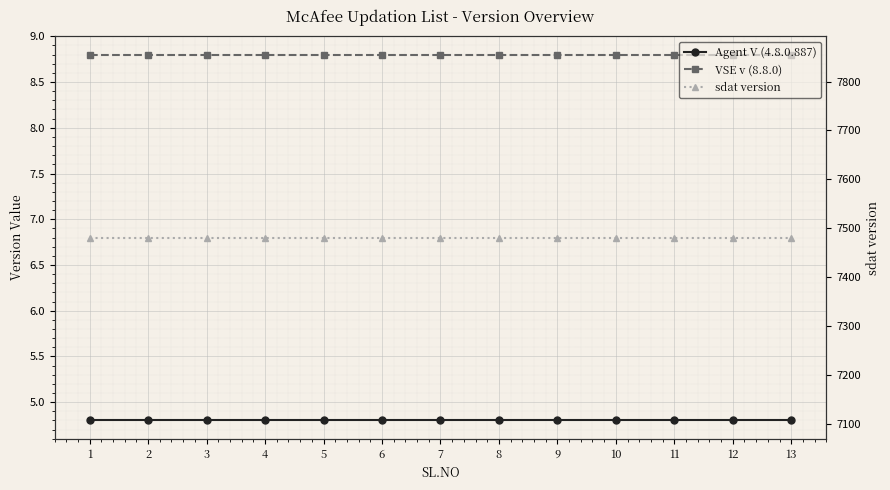

The value of Agent V (4.8.0.887) at 1 is 4.8. True or false?

True